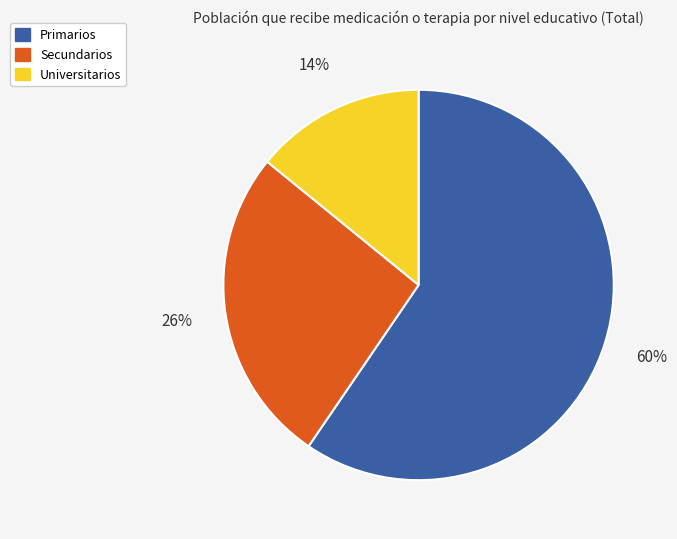

Combined, do Secundarios and Primarios account for over 50%?

Yes